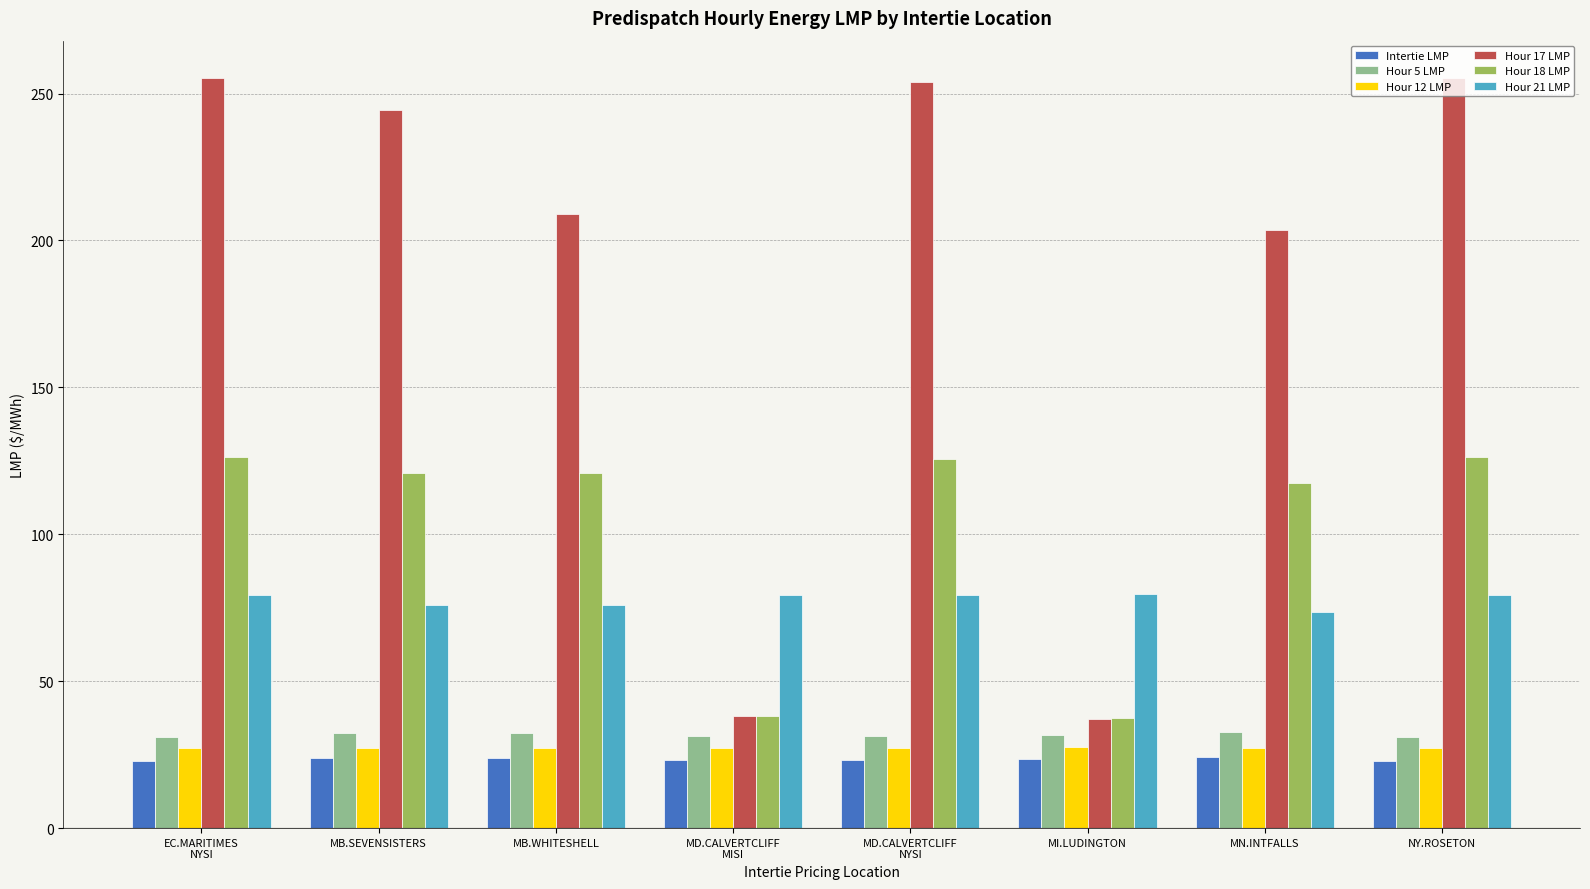

True or false: Hour 5 LMP has a value of 56.3 at MB.WHITESHELL.

False